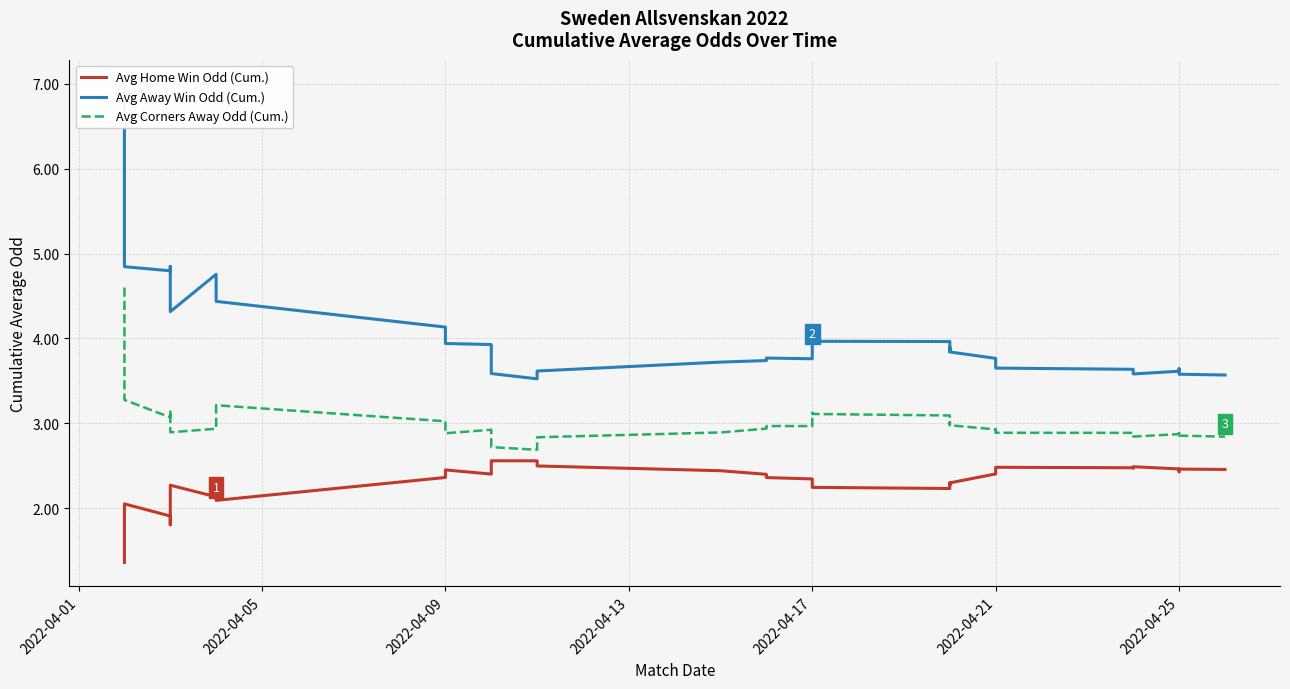

What is the value of the Avg Away Win Odd (Cum.) point at the 4th from the left?

4.8